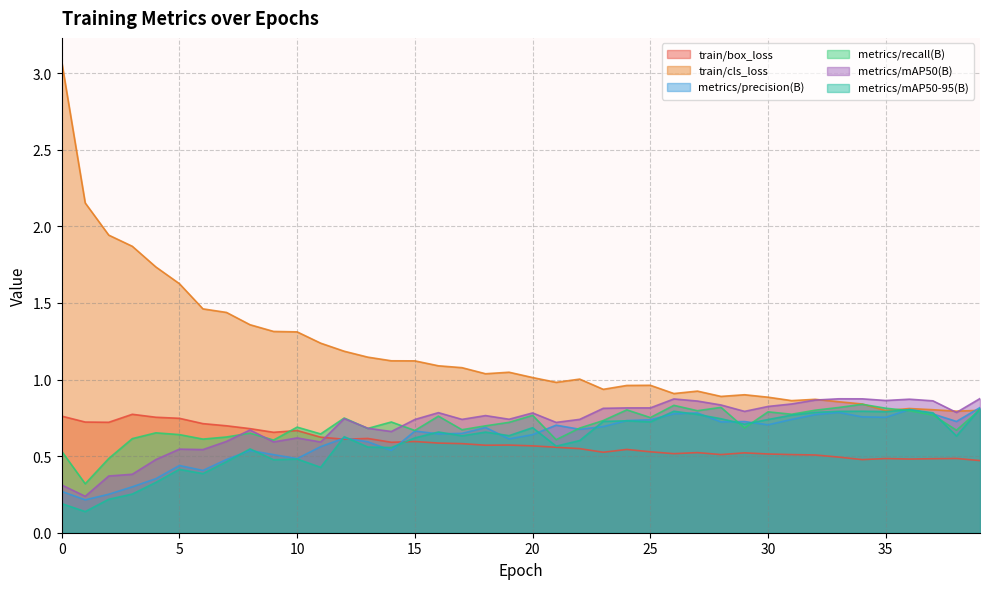

At which category does metrics/precision(B) reach its first local valley?

1